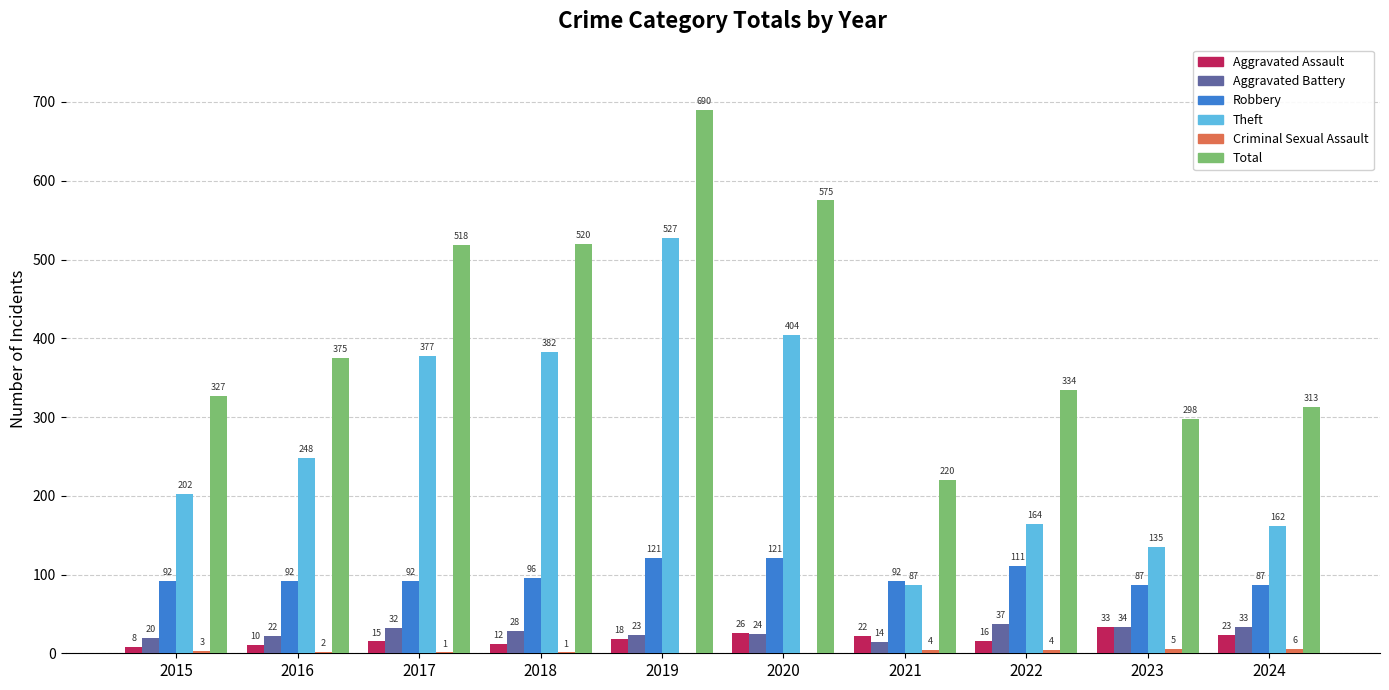

How many groups of bars are there?

10